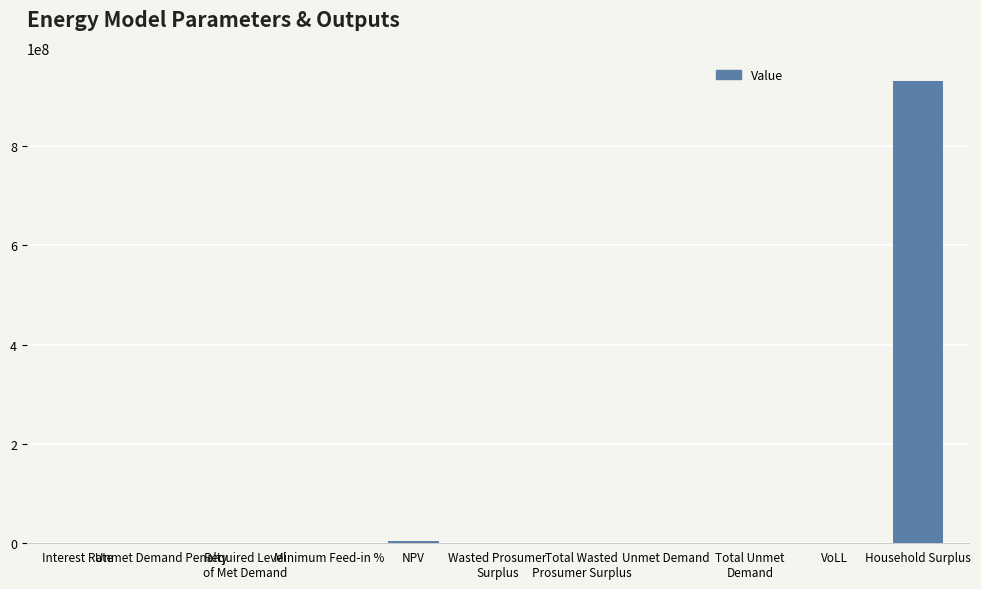

Which label corresponds to the largest value in the chart?

Household Surplus